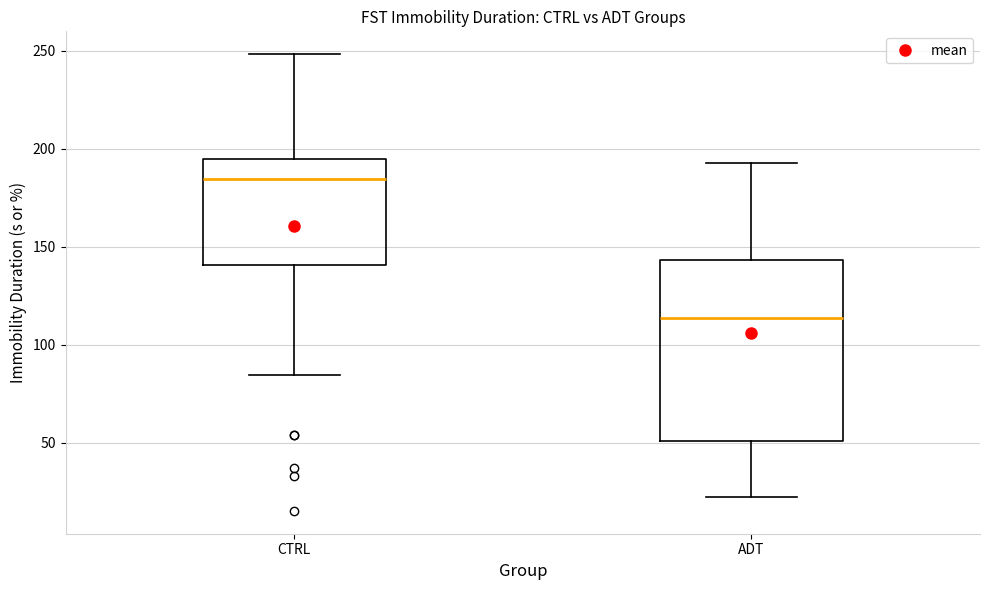

Comparing the boxes themselves (not the whiskers), which one is the tallest?

ADT